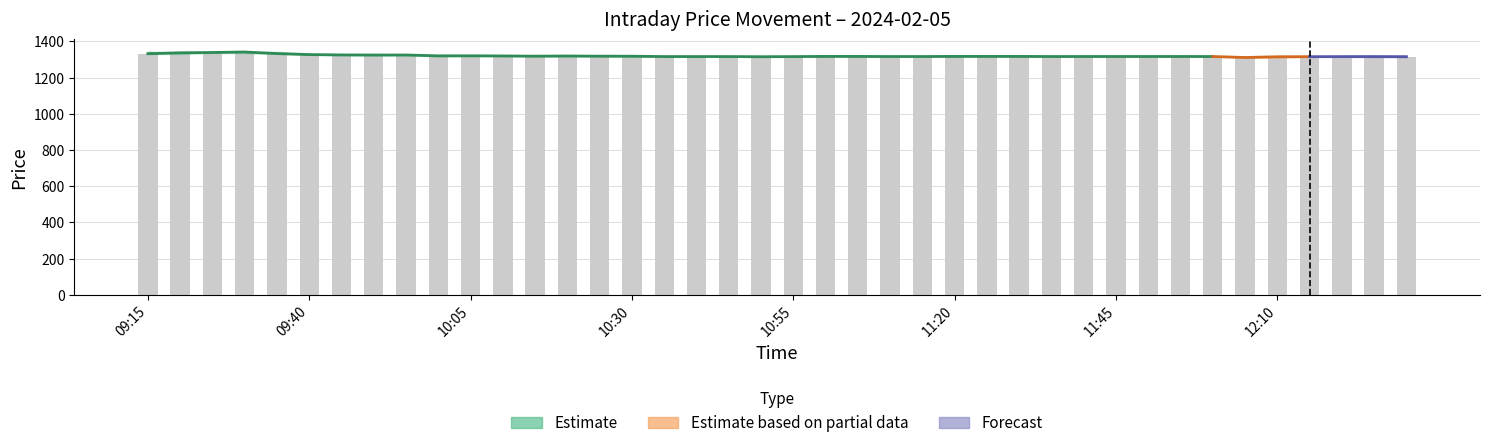

Does the chart contain any negative values?

No